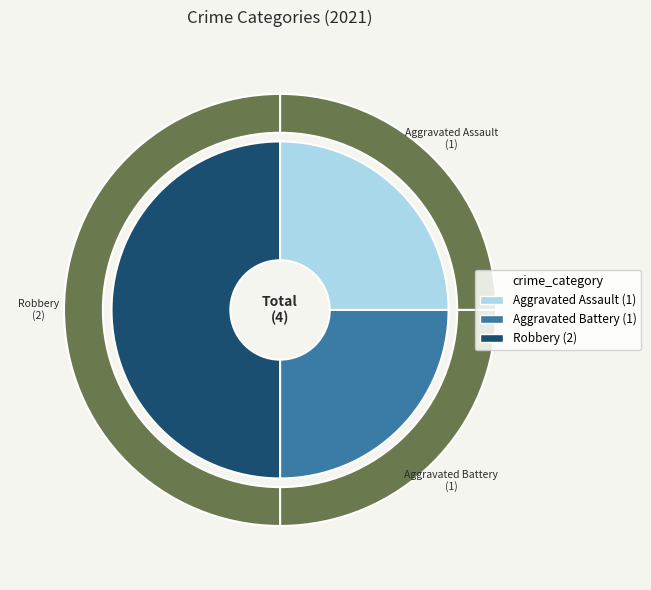

Which has a higher value, Aggravated Battery or Robbery?

Robbery